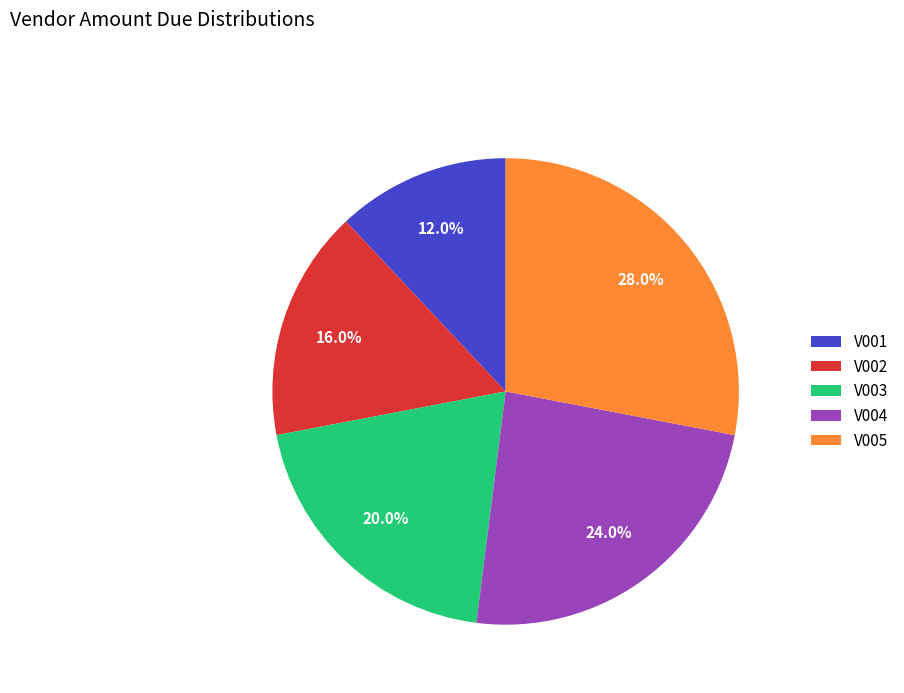

How many slices are in this pie chart?

5